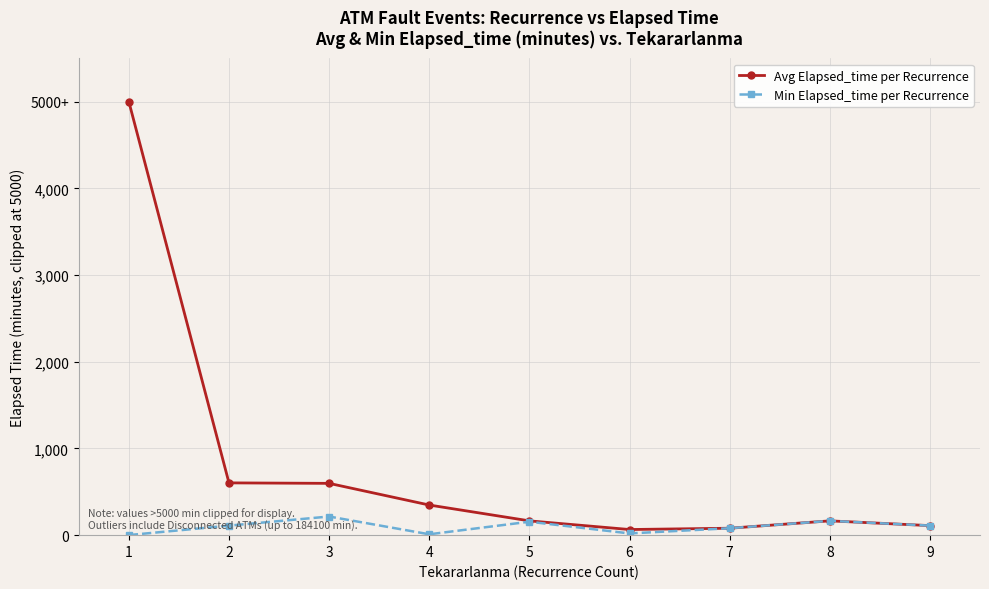

Where does the Avg Elapsed_time per Recurrence series first go above 165?

1